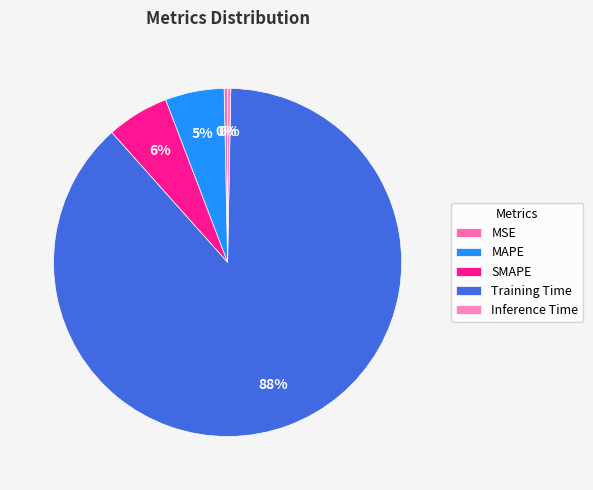

What is the largest slice in the pie chart?

Training Time